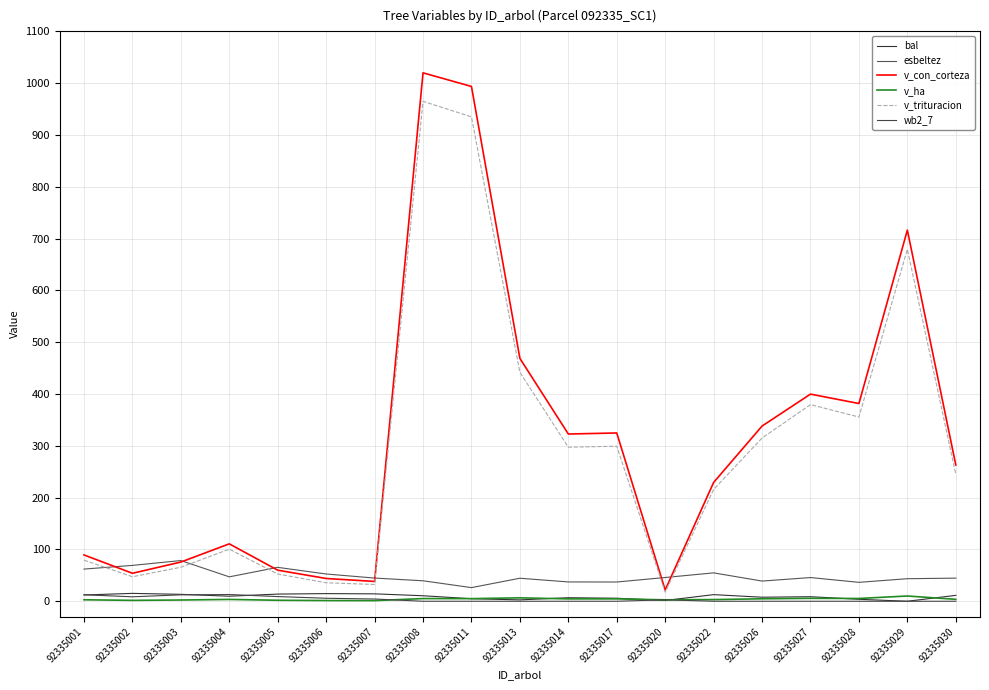

Reading right to left, list all the values displayed in this chart.

bal: 92335030=11.4	92335029=0.0	92335028=3.8	92335027=8.8	92335026=7.8	92335022=12.8	92335020=1.5	92335017=5.9	92335014=6.8	92335013=2.7	92335011=4.9	92335008=10.7	92335007=14.3	92335006=14.8	92335005=13.8	92335004=9.7	92335003=13.4	92335002=15.2	92335001=12.1
esbeltez: 92335030=44.7	92335029=43.5	92335028=36.5	92335027=45.8	92335026=39.0	92335022=54.8	92335020=45.9	92335017=37.2	92335014=37.3	92335013=44.4	92335011=26.3	92335008=39.5	92335007=44.8	92335006=52.6	92335005=65.5	92335004=47.1	92335003=78.6	92335002=69.2	92335001=62.1
v_con_corteza: 92335030=263.1	92335029=716.4	92335028=381.7	92335027=399.8	92335026=338.2	92335022=229.3	92335020=21.7	92335017=324.8	92335014=322.8	92335013=468.8	92335011=993.7	92335008=1020.0	92335007=38.3	92335006=44.0	92335005=60.0	92335004=110.8	92335003=75.7	92335002=54.0	92335001=89.4
v_ha: 92335030=3.7	92335029=10.1	92335028=5.4	92335027=5.7	92335026=4.8	92335022=3.2	92335020=2.8	92335017=4.6	92335014=4.6	92335013=6.6	92335011=5.1	92335008=5.2	92335007=1.2	92335006=1.4	92335005=1.9	92335004=3.5	92335003=2.4	92335002=1.7	92335001=2.9
v_trituracion: 92335030=245.1	92335029=679.4	92335028=355.6	92335027=379.6	92335026=315.1	92335022=215.8	92335020=17.4	92335017=299.2	92335014=297.4	92335013=441.9	92335011=935.0	92335008=965.0	92335007=32.4	92335006=35.7	92335005=52.5	92335004=100.6	92335003=65.6	92335002=47.3	92335001=79.3
wb2_7: 92335030=0.0	92335029=0.0	92335028=0.0	92335027=0.0	92335026=0.0	92335022=0.0	92335020=2.8	92335017=0.0	92335014=0.0	92335013=0.0	92335011=0.0	92335008=0.0	92335007=4.3	92335006=5.8	92335005=9.1	92335004=13.0	92335003=12.4	92335002=8.6	92335001=12.6